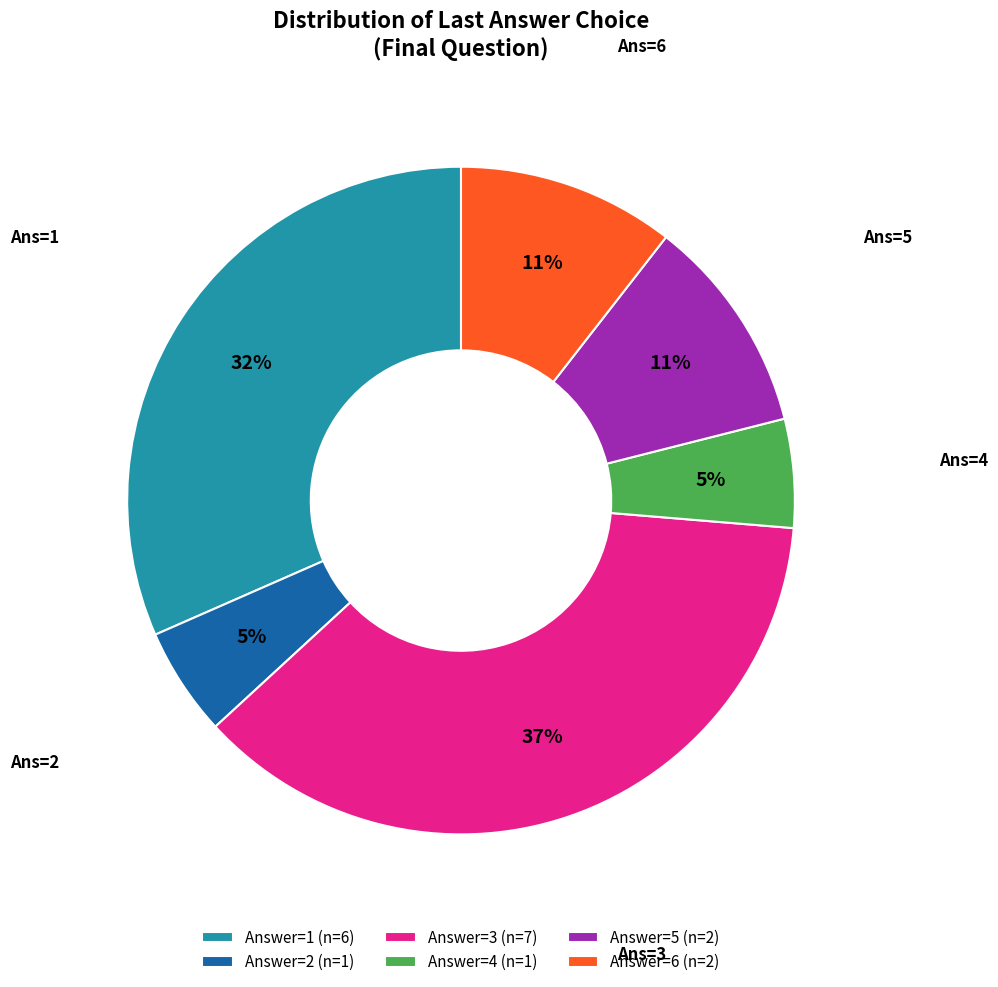

To the nearest percent, what is the combined percentage of Answer=4 (n=1) and Answer=6 (n=2)?

16%